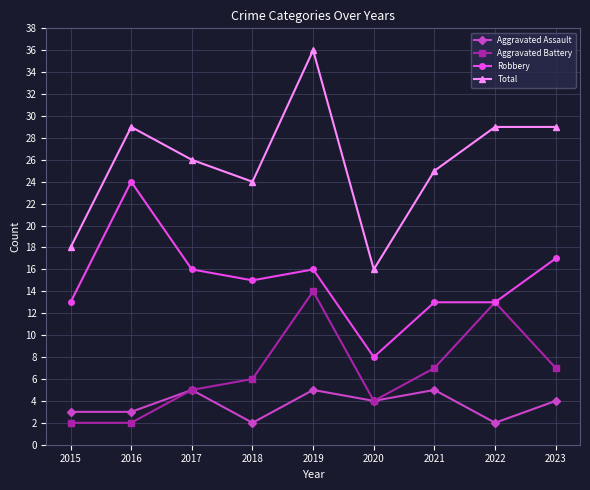

What is the spread (max minus min) of values at 2015?

16